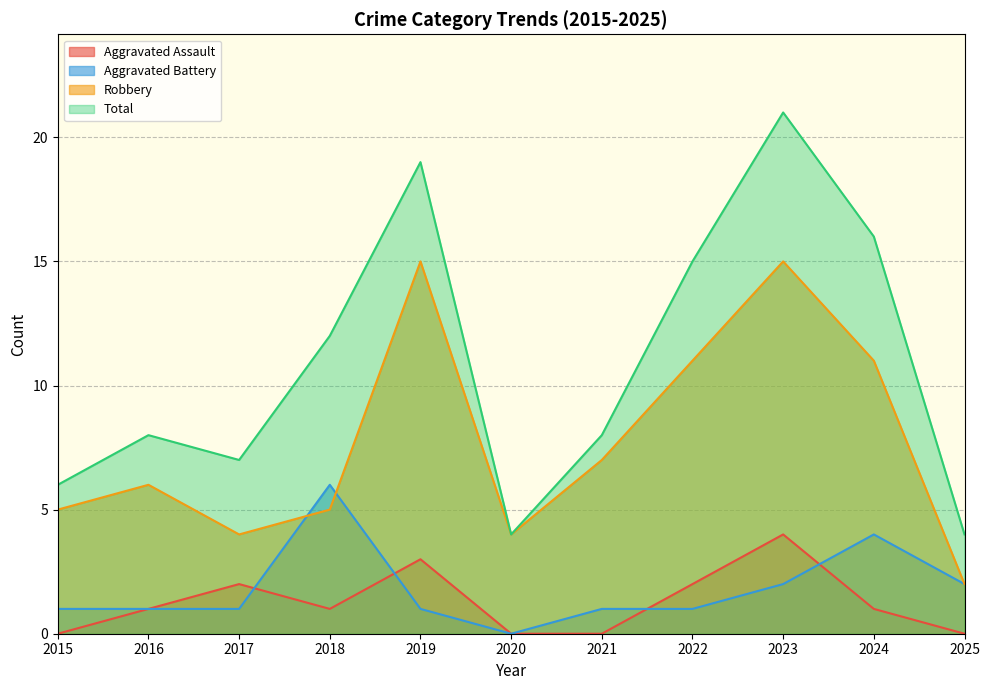

How many interior local peaks does the Total series have?

3